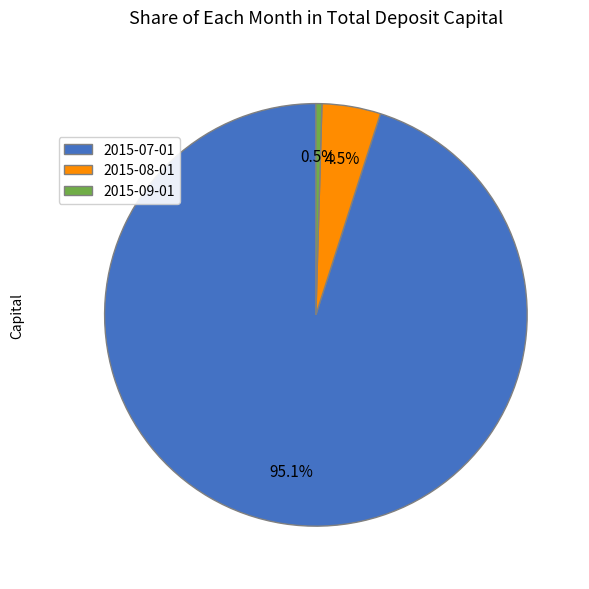

What portion of the pie excludes 2015-09-01?

99.5%